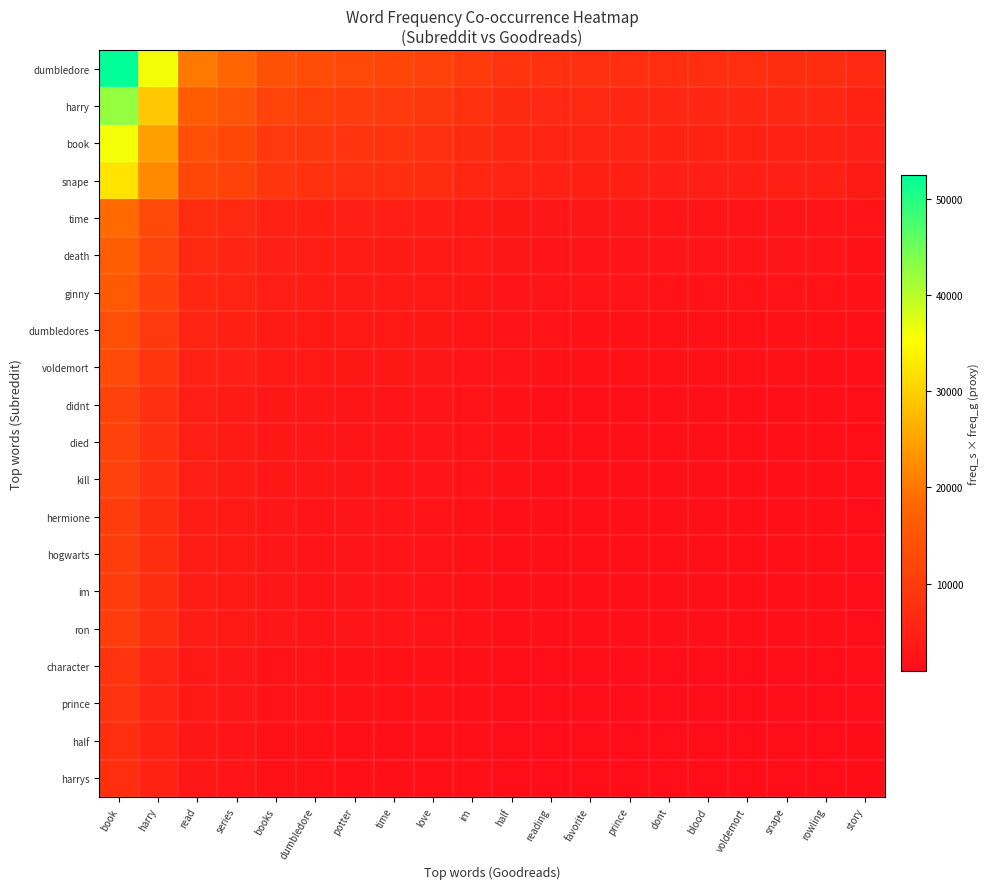

Reading left to right, list all the values displayed in this chart.

dumbledore: book=52440	harry=36081	read=20235	series=18069	books=14079	dumbledore=13224	potter=12540	time=12027	love=11343	im=10032	half=8550	reading=8037	favorite=7809	prince=7695	dont=7467	blood=7410	voldemort=7353	snape=7296	rowling=7239	story=6213
harry: book=42320	harry=29118	read=16330	series=14582	books=11362	dumbledore=10672	potter=10120	time=9706	love=9154	im=8096	half=6900	reading=6486	favorite=6302	prince=6210	dont=6026	blood=5980	voldemort=5934	snape=5888	rowling=5842	story=5014
book: book=35880	harry=24687	read=13845	series=12363	books=9633	dumbledore=9048	potter=8580	time=8229	love=7761	im=6864	half=5850	reading=5499	favorite=5343	prince=5265	dont=5109	blood=5070	voldemort=5031	snape=4992	rowling=4953	story=4251
snape: book=32200	harry=22155	read=12425	series=11095	books=8645	dumbledore=8120	potter=7700	time=7385	love=6965	im=6160	half=5250	reading=4935	favorite=4795	prince=4725	dont=4585	blood=4550	voldemort=4515	snape=4480	rowling=4445	story=3815
time: book=18400	harry=12660	read=7100	series=6340	books=4940	dumbledore=4640	potter=4400	time=4220	love=3980	im=3520	half=3000	reading=2820	favorite=2740	prince=2700	dont=2620	blood=2600	voldemort=2580	snape=2560	rowling=2540	story=2180
death: book=16560	harry=11394	read=6390	series=5706	books=4446	dumbledore=4176	potter=3960	time=3798	love=3582	im=3168	half=2700	reading=2538	favorite=2466	prince=2430	dont=2358	blood=2340	voldemort=2322	snape=2304	rowling=2286	story=1962
ginny: book=15640	harry=10761	read=6035	series=5389	books=4199	dumbledore=3944	potter=3740	time=3587	love=3383	im=2992	half=2550	reading=2397	favorite=2329	prince=2295	dont=2227	blood=2210	voldemort=2193	snape=2176	rowling=2159	story=1853
dumbledores: book=13800	harry=9495	read=5325	series=4755	books=3705	dumbledore=3480	potter=3300	time=3165	love=2985	im=2640	half=2250	reading=2115	favorite=2055	prince=2025	dont=1965	blood=1950	voldemort=1935	snape=1920	rowling=1905	story=1635
voldemort: book=12880	harry=8862	read=4970	series=4438	books=3458	dumbledore=3248	potter=3080	time=2954	love=2786	im=2464	half=2100	reading=1974	favorite=1918	prince=1890	dont=1834	blood=1820	voldemort=1806	snape=1792	rowling=1778	story=1526
didnt: book=11040	harry=7596	read=4260	series=3804	books=2964	dumbledore=2784	potter=2640	time=2532	love=2388	im=2112	half=1800	reading=1692	favorite=1644	prince=1620	dont=1572	blood=1560	voldemort=1548	snape=1536	rowling=1524	story=1308
died: book=11040	harry=7596	read=4260	series=3804	books=2964	dumbledore=2784	potter=2640	time=2532	love=2388	im=2112	half=1800	reading=1692	favorite=1644	prince=1620	dont=1572	blood=1560	voldemort=1548	snape=1536	rowling=1524	story=1308
kill: book=11040	harry=7596	read=4260	series=3804	books=2964	dumbledore=2784	potter=2640	time=2532	love=2388	im=2112	half=1800	reading=1692	favorite=1644	prince=1620	dont=1572	blood=1560	voldemort=1548	snape=1536	rowling=1524	story=1308
hermione: book=10120	harry=6963	read=3905	series=3487	books=2717	dumbledore=2552	potter=2420	time=2321	love=2189	im=1936	half=1650	reading=1551	favorite=1507	prince=1485	dont=1441	blood=1430	voldemort=1419	snape=1408	rowling=1397	story=1199
hogwarts: book=10120	harry=6963	read=3905	series=3487	books=2717	dumbledore=2552	potter=2420	time=2321	love=2189	im=1936	half=1650	reading=1551	favorite=1507	prince=1485	dont=1441	blood=1430	voldemort=1419	snape=1408	rowling=1397	story=1199
im: book=10120	harry=6963	read=3905	series=3487	books=2717	dumbledore=2552	potter=2420	time=2321	love=2189	im=1936	half=1650	reading=1551	favorite=1507	prince=1485	dont=1441	blood=1430	voldemort=1419	snape=1408	rowling=1397	story=1199
ron: book=10120	harry=6963	read=3905	series=3487	books=2717	dumbledore=2552	potter=2420	time=2321	love=2189	im=1936	half=1650	reading=1551	favorite=1507	prince=1485	dont=1441	blood=1430	voldemort=1419	snape=1408	rowling=1397	story=1199
character: book=8280	harry=5697	read=3195	series=2853	books=2223	dumbledore=2088	potter=1980	time=1899	love=1791	im=1584	half=1350	reading=1269	favorite=1233	prince=1215	dont=1179	blood=1170	voldemort=1161	snape=1152	rowling=1143	story=981
prince: book=8280	harry=5697	read=3195	series=2853	books=2223	dumbledore=2088	potter=1980	time=1899	love=1791	im=1584	half=1350	reading=1269	favorite=1233	prince=1215	dont=1179	blood=1170	voldemort=1161	snape=1152	rowling=1143	story=981
half: book=7360	harry=5064	read=2840	series=2536	books=1976	dumbledore=1856	potter=1760	time=1688	love=1592	im=1408	half=1200	reading=1128	favorite=1096	prince=1080	dont=1048	blood=1040	voldemort=1032	snape=1024	rowling=1016	story=872
harrys: book=7360	harry=5064	read=2840	series=2536	books=1976	dumbledore=1856	potter=1760	time=1688	love=1592	im=1408	half=1200	reading=1128	favorite=1096	prince=1080	dont=1048	blood=1040	voldemort=1032	snape=1024	rowling=1016	story=872